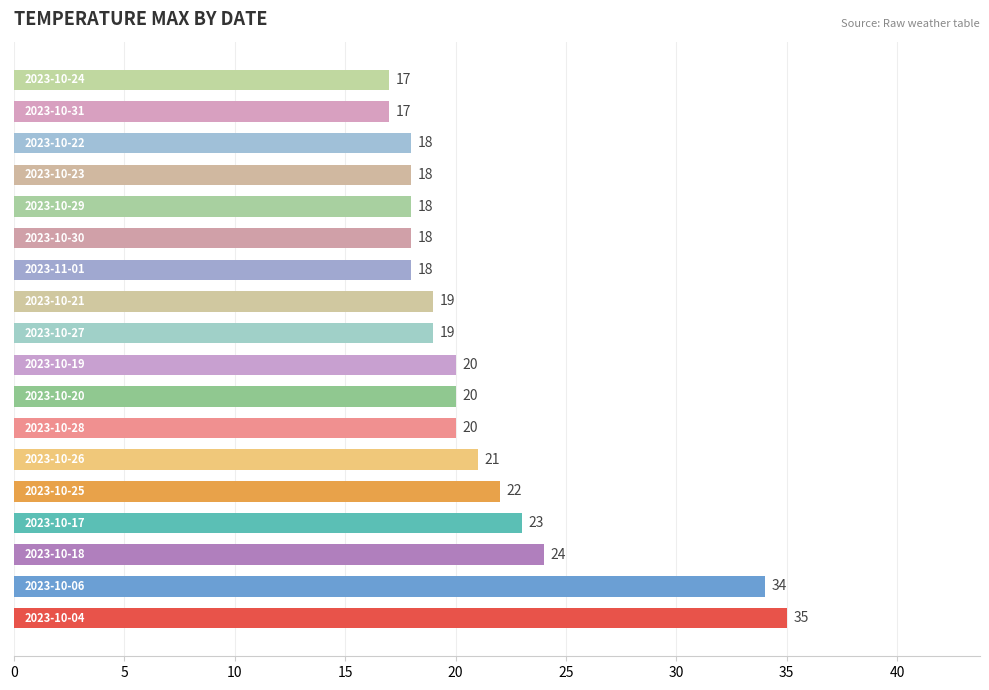

Reading bottom to top, what are all the values shown in this chart?

35	34	24	23	22	21	20	20	20	19	19	18	18	18	18	18	17	17